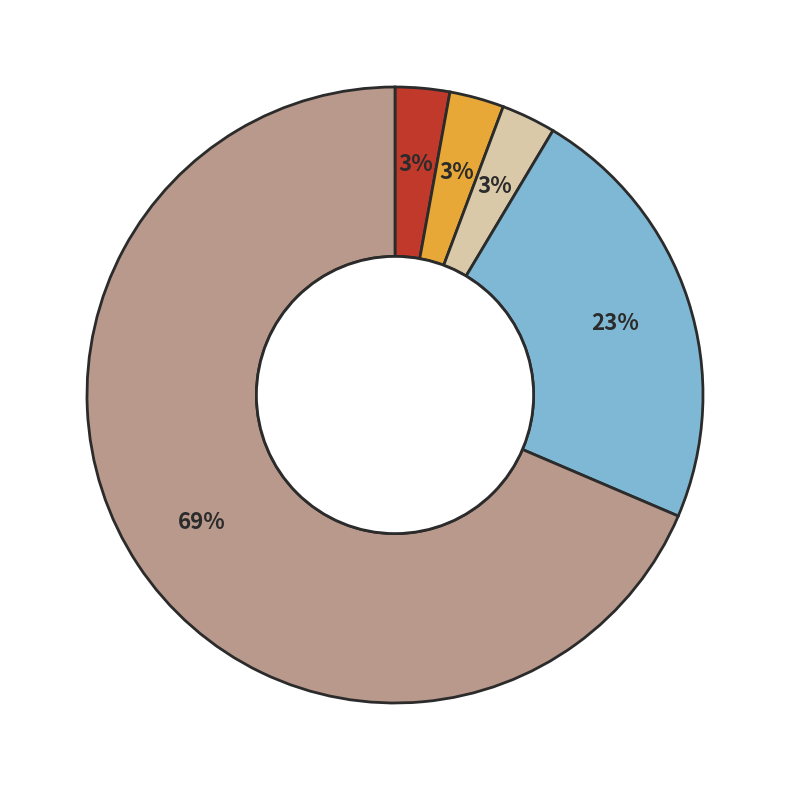

To the nearest percent, what is the average slice percentage?

20%